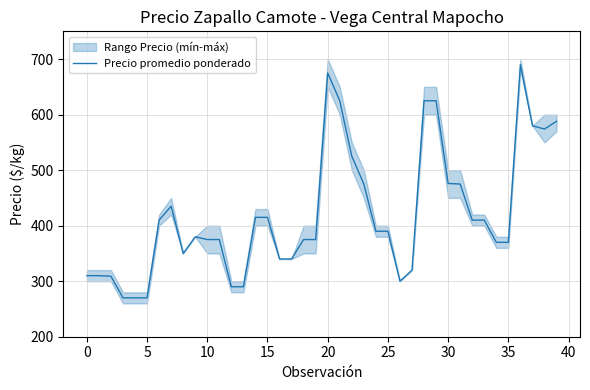

What is the difference between the maximum and minimum values?

420